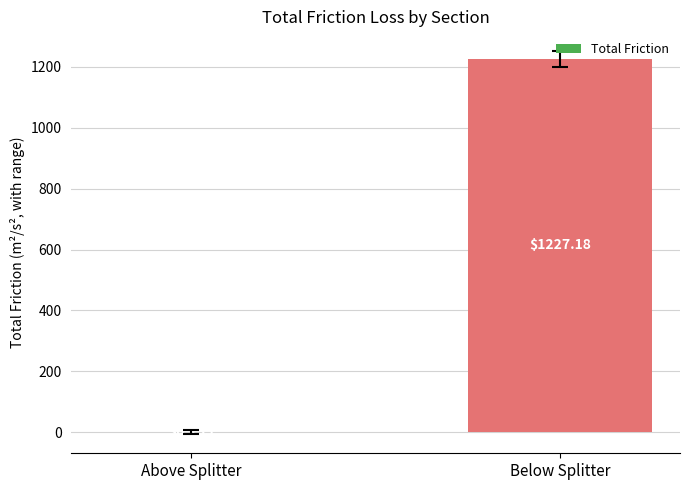

Are the bars horizontal?

No